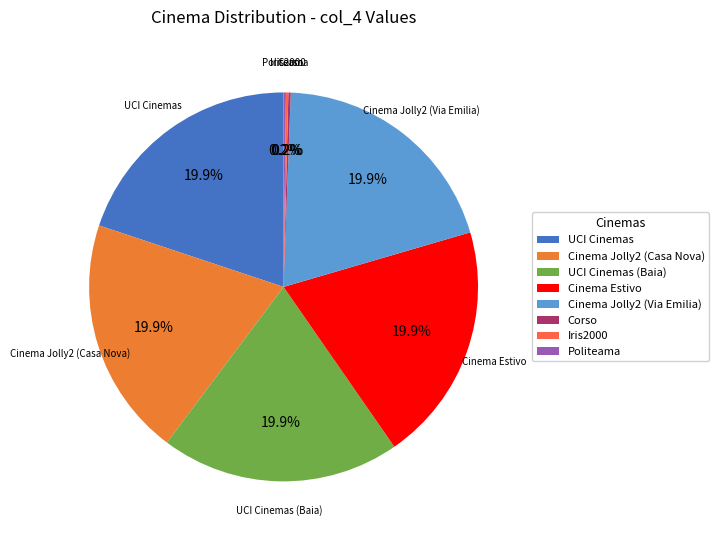

Does Cinema Jolly2 (Via Emilia) account for over 50% of the chart?

No